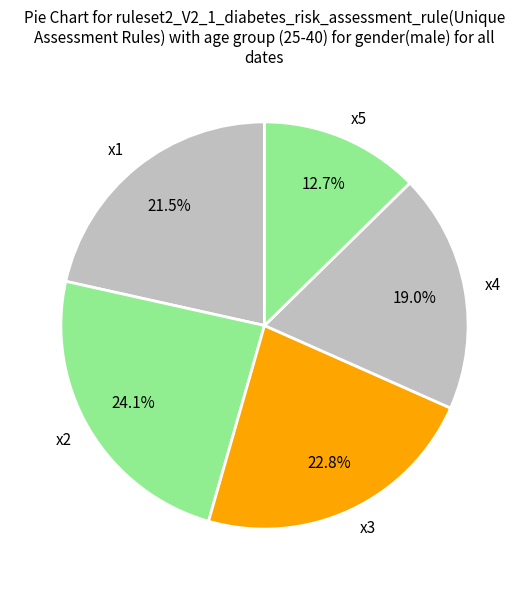

What is the total percentage of x1 and x3?

44.3%